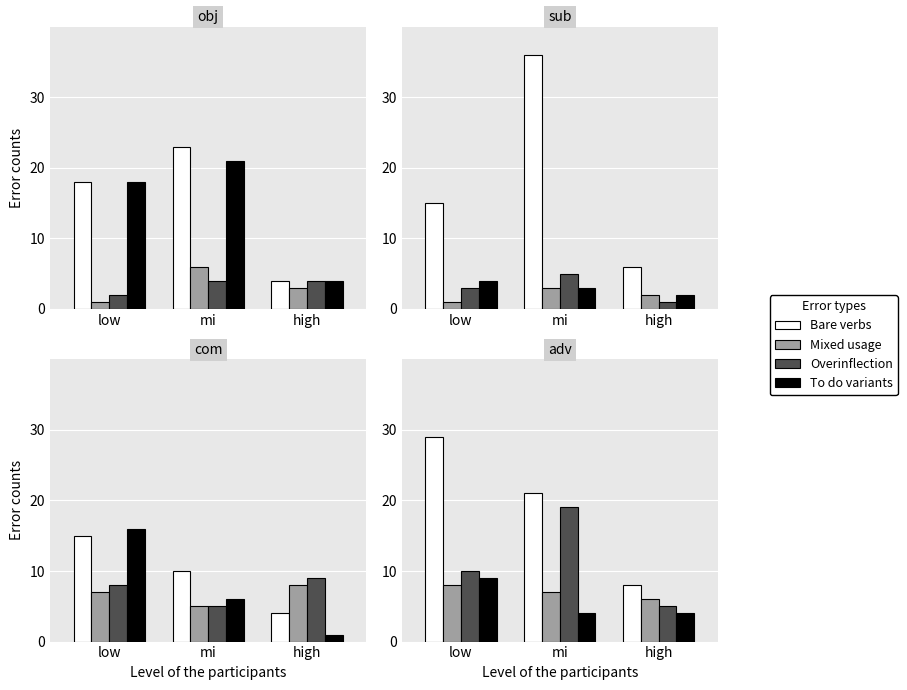

What are all the series names shown in the legend?

Bare verbs, Mixed usage, Overinflection, To do variants